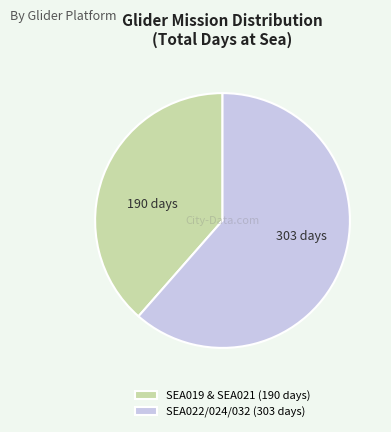

Do SEA019 & SEA021 (190 days) and SEA022/024/032 (303 days) together represent more than half of the pie?

Yes